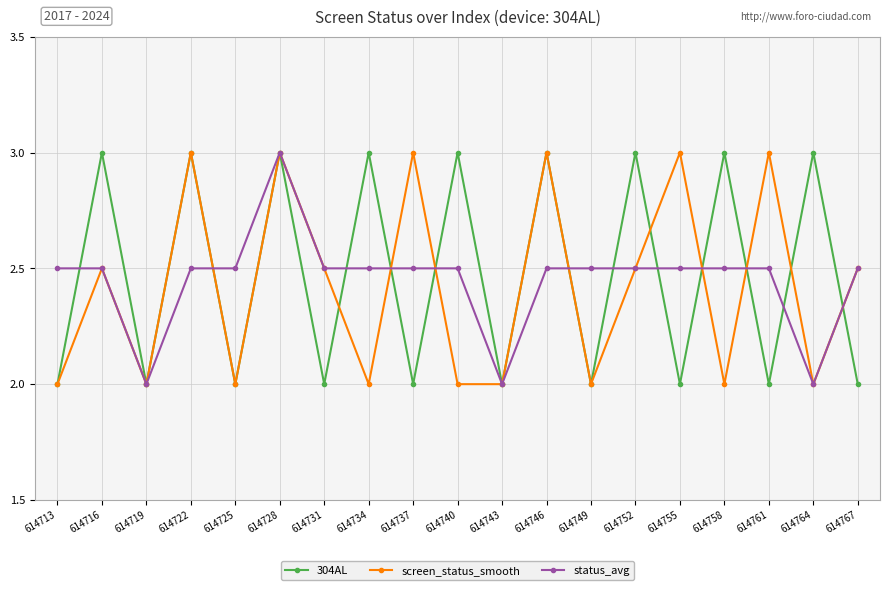

What is the value of the status_avg point at the 19th from the left?

2.5